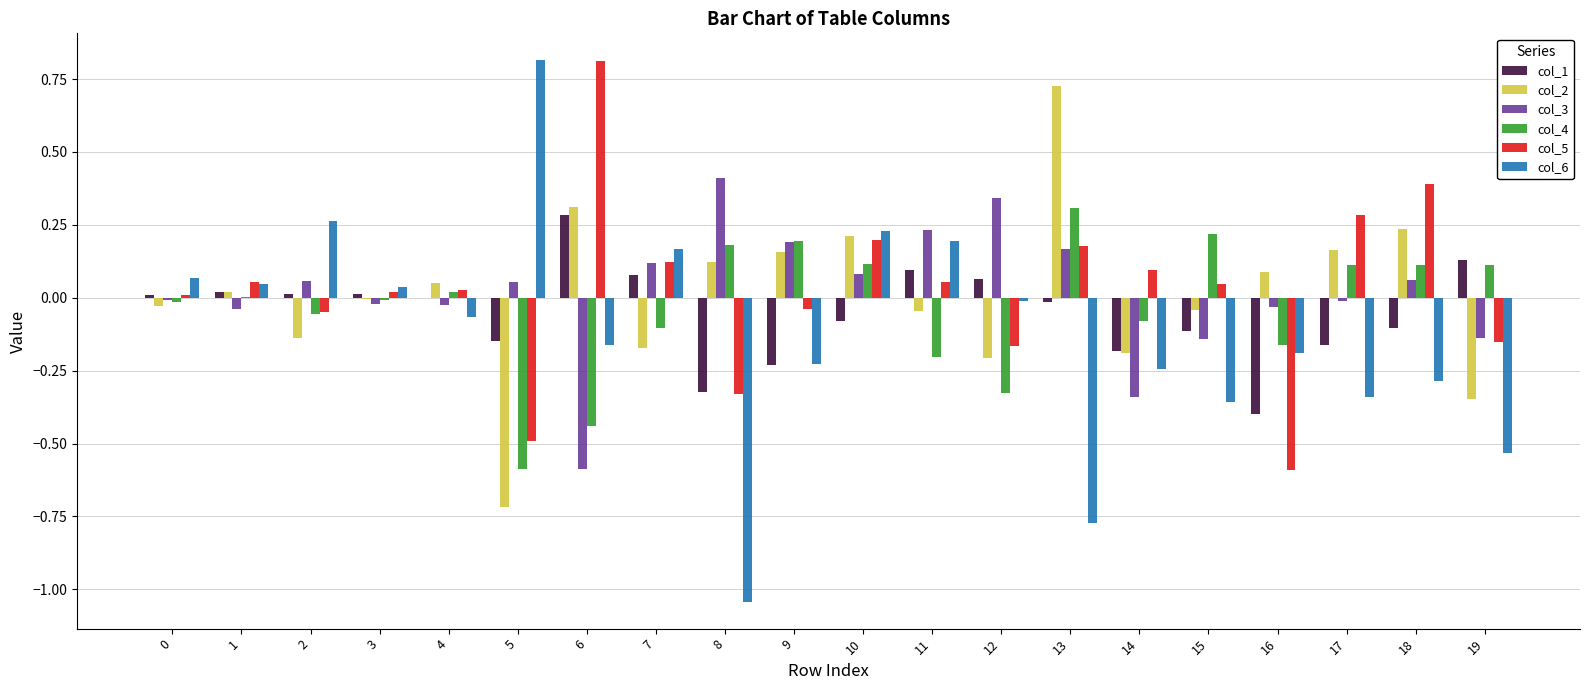

Is it true that col_2 equals -0.0 at 3?

True